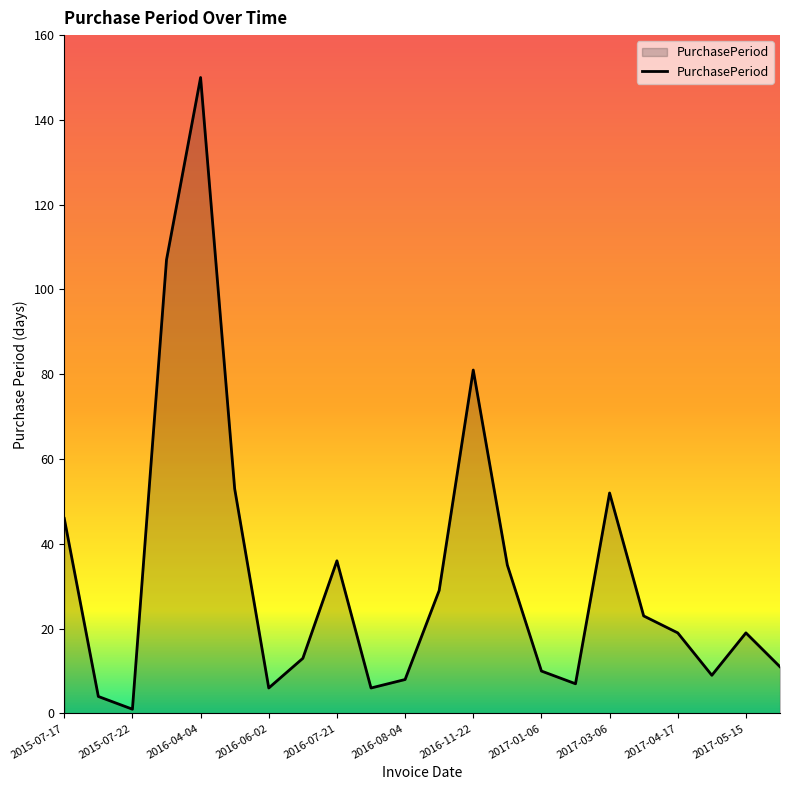

What is the greatest value displayed?

150